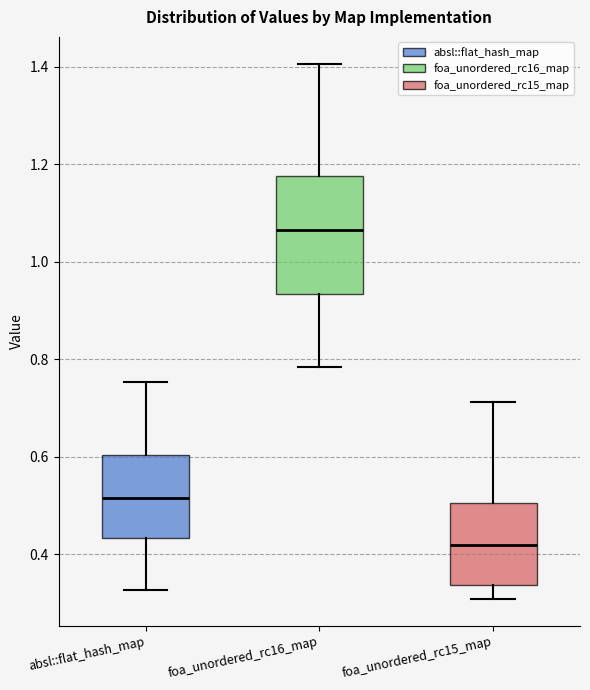

Where does the upper whisker of the box for foa_unordered_rc16_map end on the y-axis? The values are not printed on the chart, so give them approximately, as read against the axis.

1.40